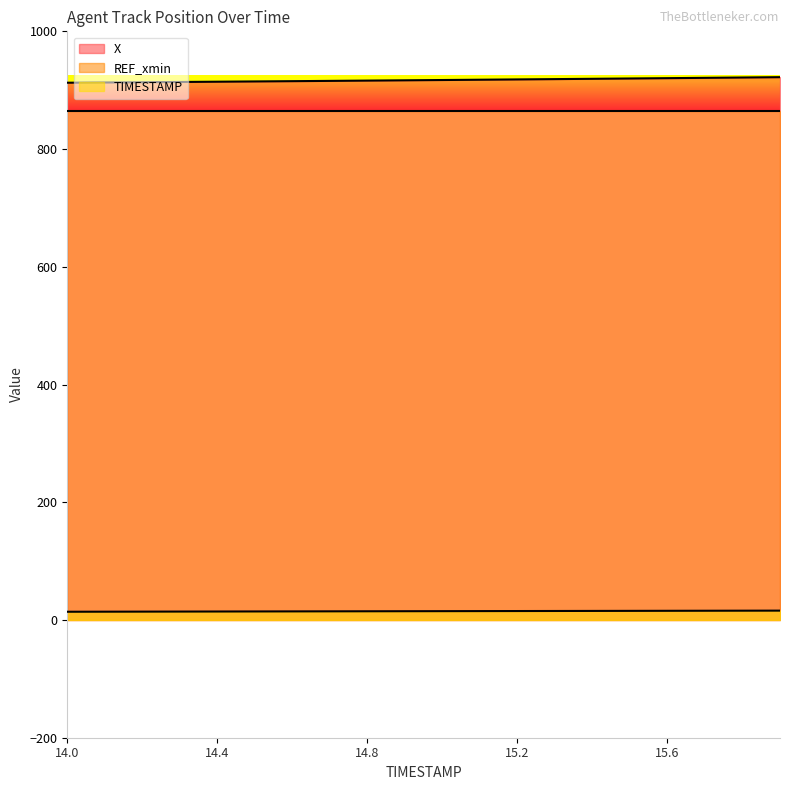

How many data points in TIMESTAMP are less than 15?

10